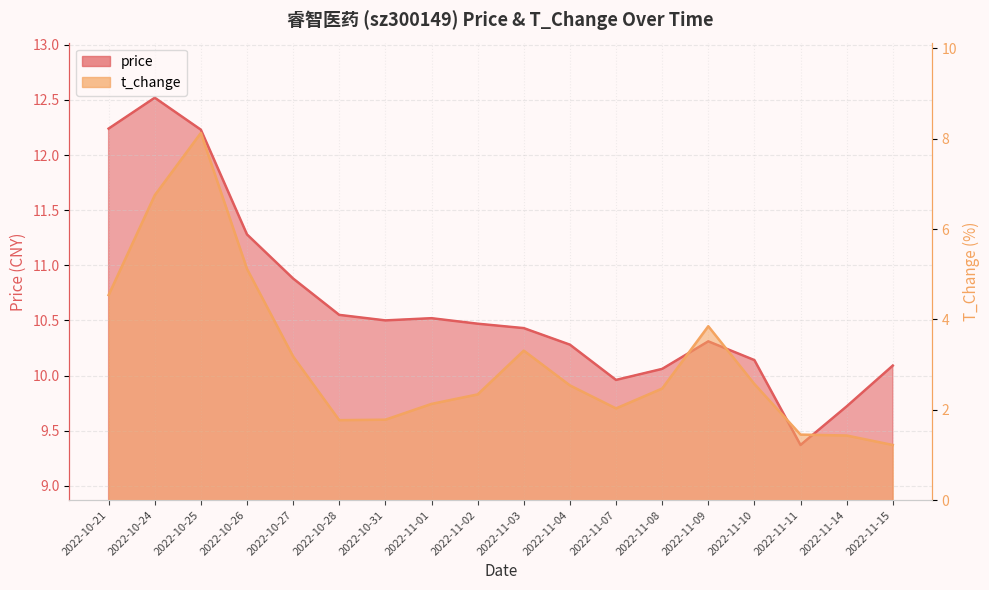

Which category has the lowest value across all series?

2022-11-15